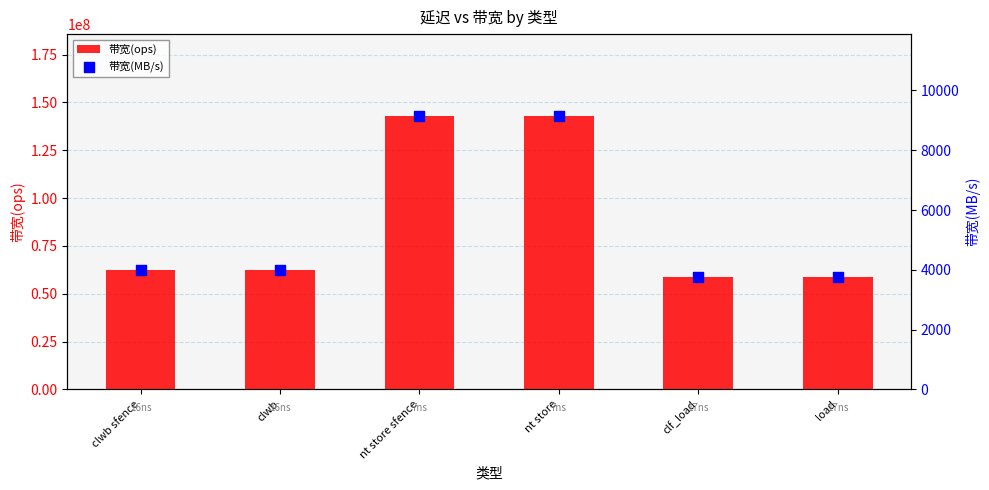

Which series has the largest total across all categories?

带宽(ops)